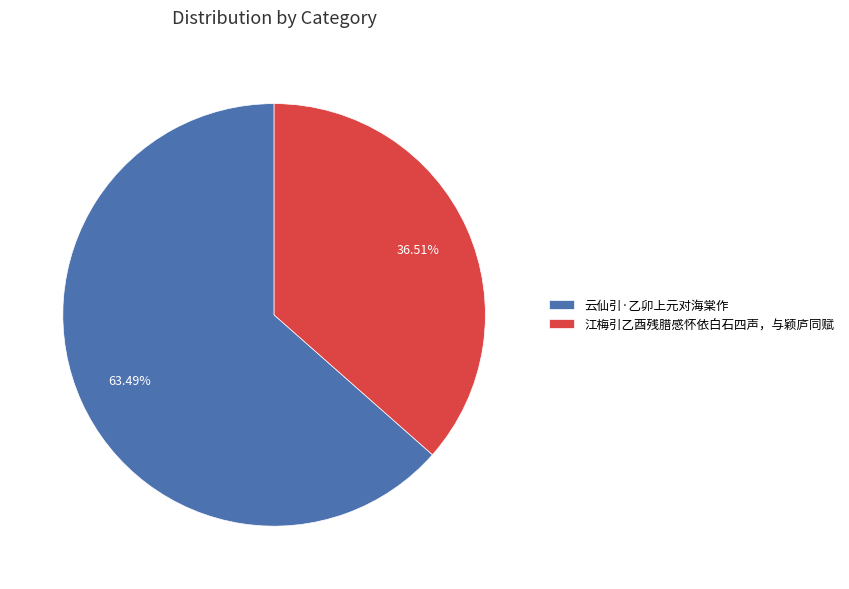

To the nearest percent, what percentage of the pie is 江梅引乙酉残腊感怀依白石四声，与颖庐同赋?

37%